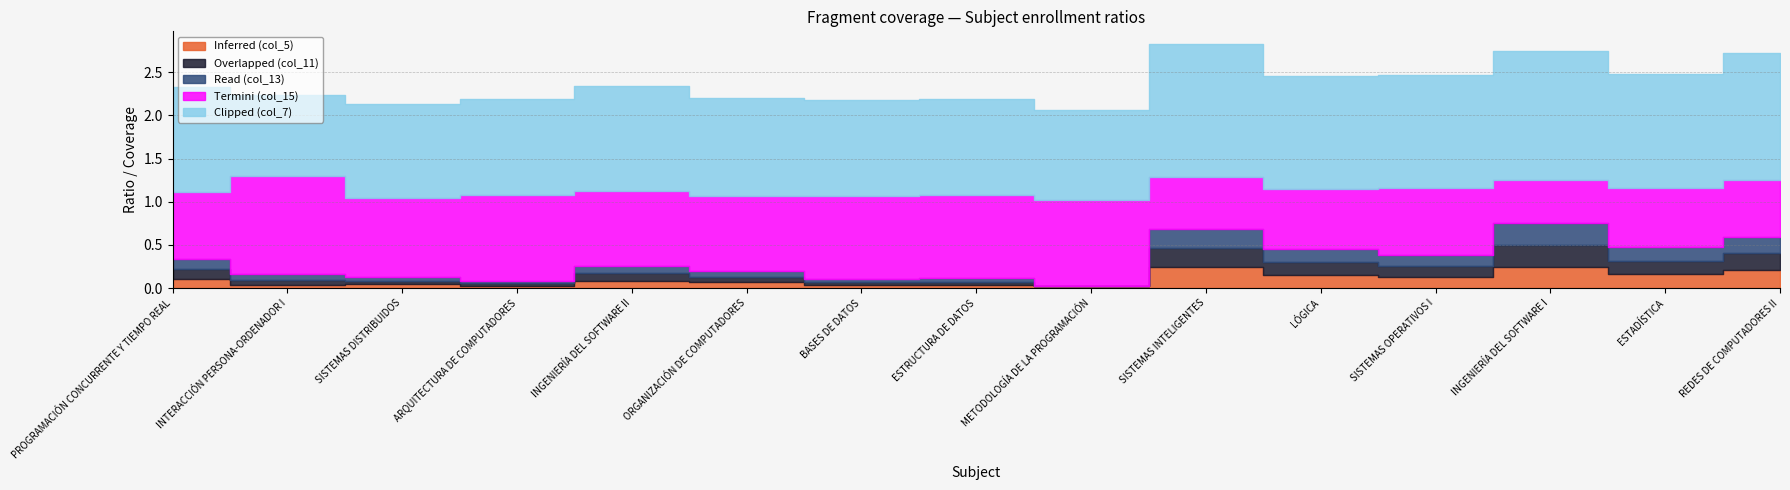

True or false: Overlapped (col_11) and Termini (col_15) intersect in this chart.

False